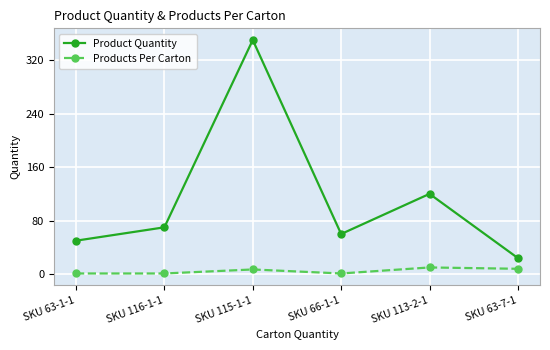

How many values in the Product Quantity series are below 70?

3